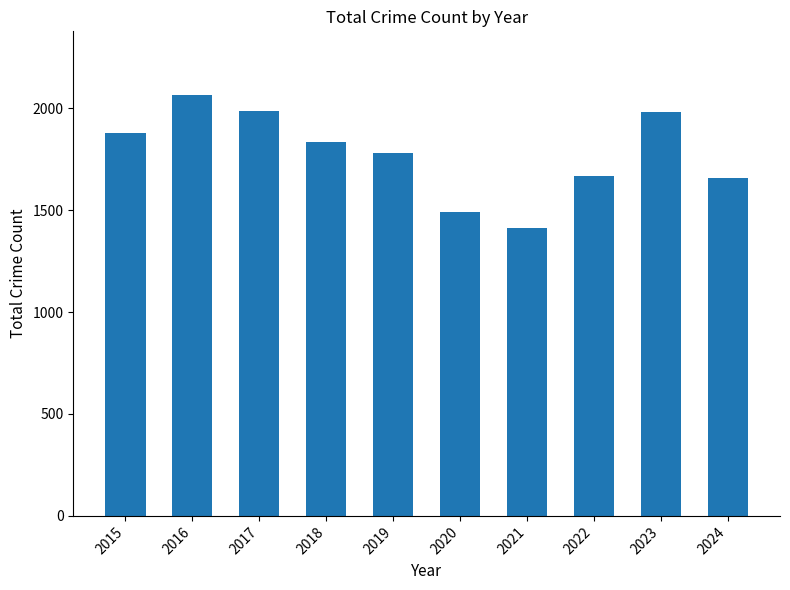

Approximately how many times larger is the value at 2018 compared to 2019?

1.0